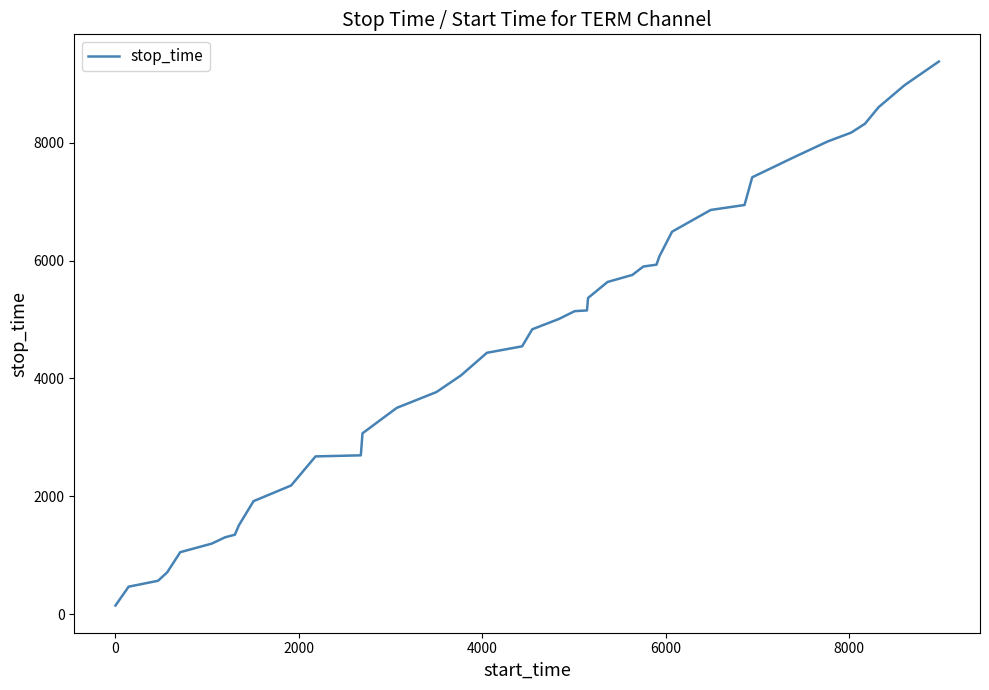

Does the chart have visible grid lines?

No